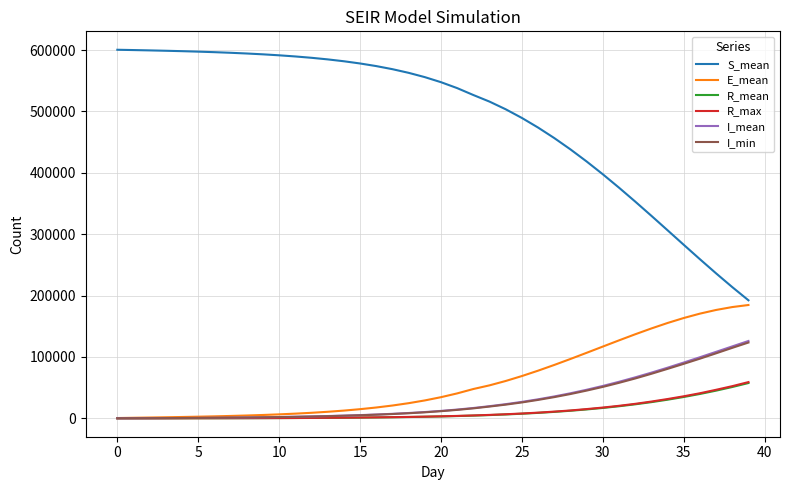

Which series has the largest total across all categories?

S_mean